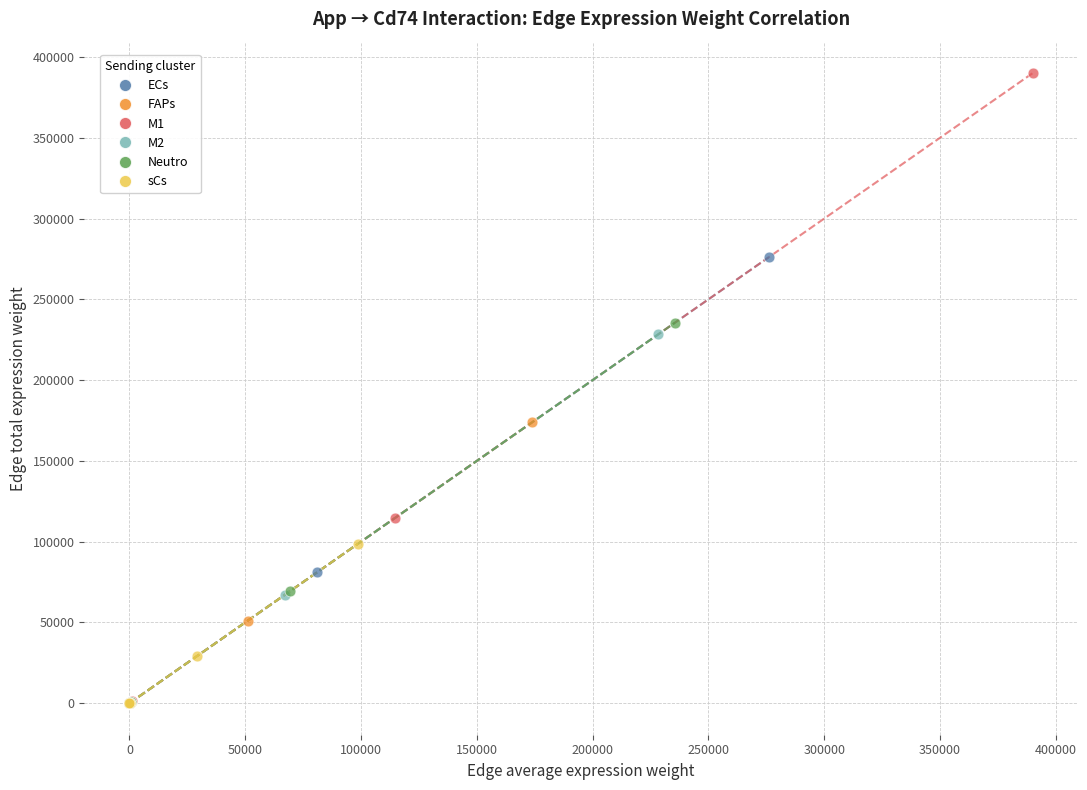

Which series reaches the maximum Y coordinate?

M1